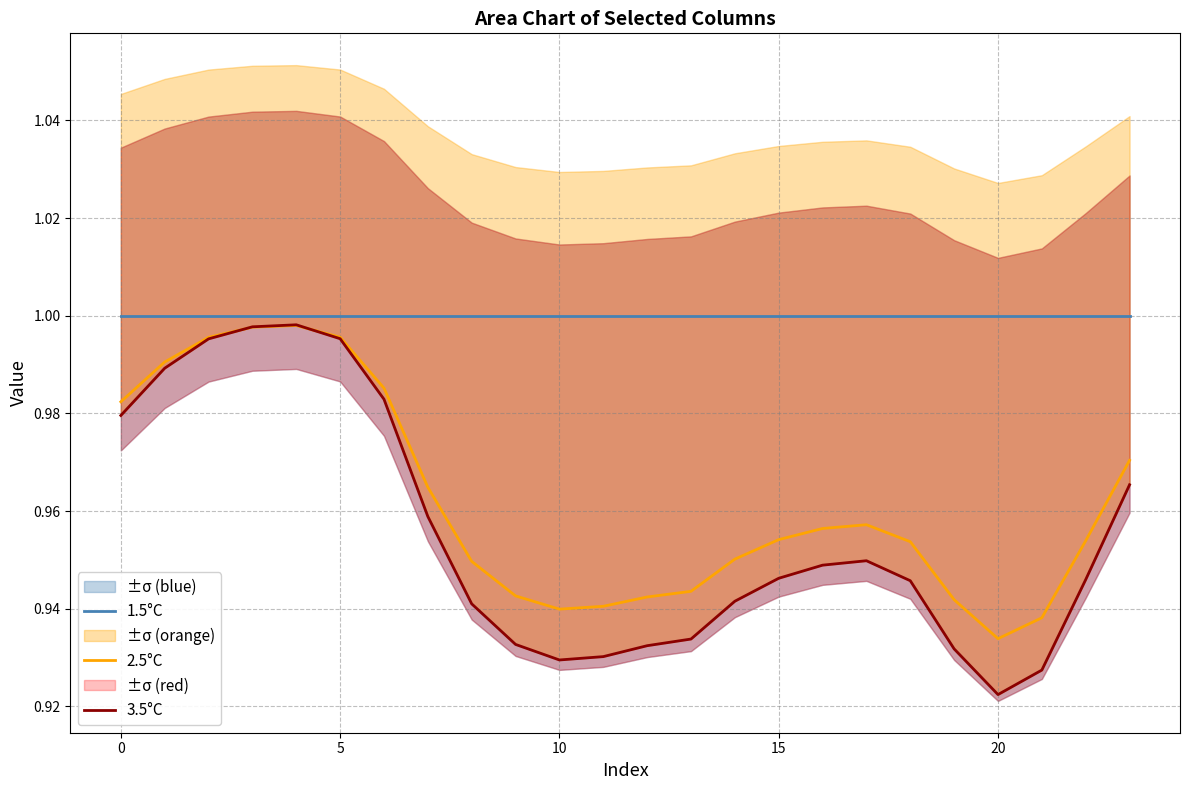

True or false: 1.5°C has more than 0 interior local peaks.

False